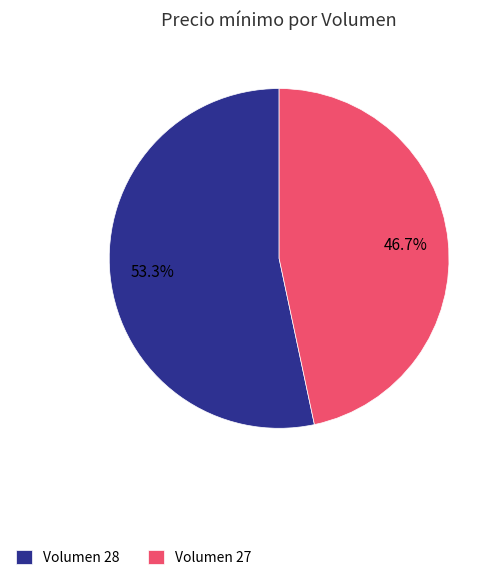

What is the majority slice?

Volumen 28